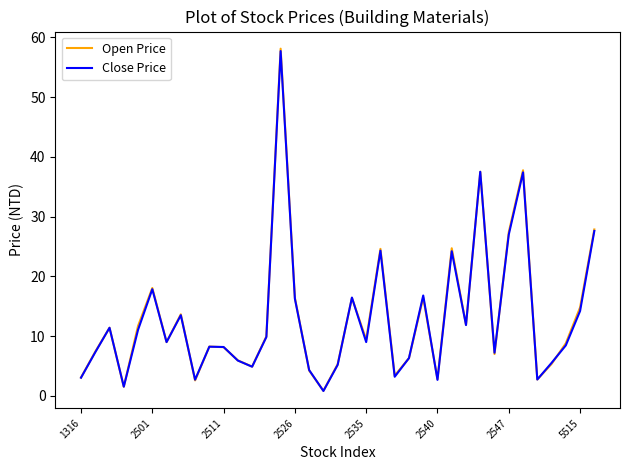

What is the maximum value for Open Price?

58.1